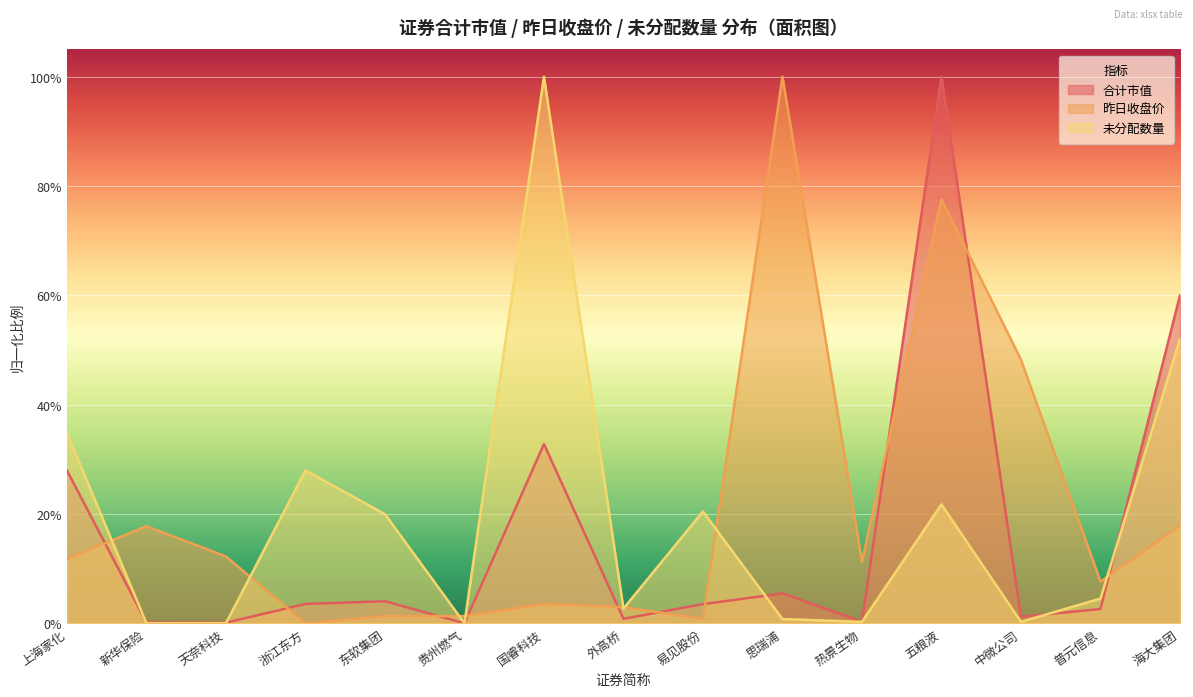

What is the value of the 未分配数量 point at the 15th from the left?

0.5